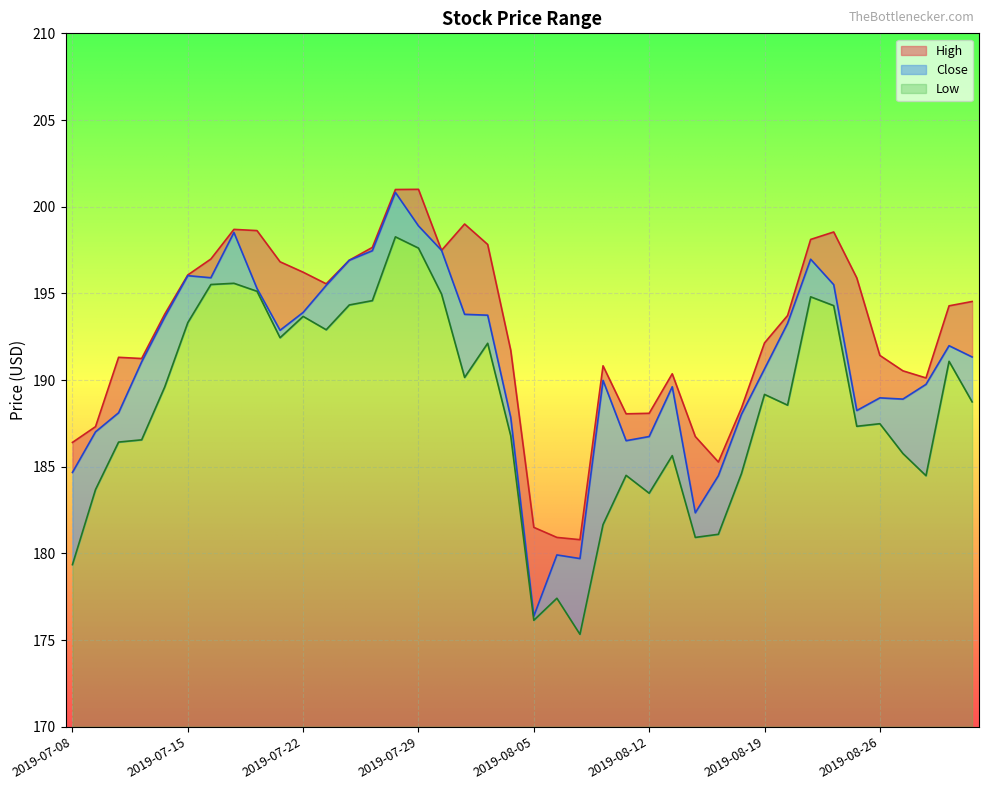

Reading left to right, list all the values displayed in this chart.

High: 186.4	187.3	191.3	191.2	193.8	196.1	197.0	198.7	198.6	196.8	196.2	195.6	196.9	197.6	201.0	201.0	197.5	199.0	197.8	191.7	181.5	180.9	180.8	190.8	188.1	188.1	190.4	186.7	185.3	188.4	192.1	193.7	198.1	198.5	195.9	191.4	190.5	190.1	194.3	194.5
Close: 184.7	187.0	188.1	191.1	193.6	196.0	195.9	198.5	195.3	192.9	193.9	195.5	196.9	197.5	200.8	198.9	197.5	193.8	193.7	187.8	176.4	179.9	179.7	190.0	186.5	186.7	189.6	182.3	184.5	188.0	190.6	193.3	197.0	195.5	188.2	189.0	188.9	189.8	192.0	191.3
Low: 179.4	183.7	186.4	186.6	189.6	193.3	195.5	195.6	195.1	192.4	193.7	192.9	194.3	194.6	198.3	197.6	195.0	190.1	192.1	186.8	176.1	177.4	175.3	181.7	184.5	183.5	185.6	180.9	181.1	184.6	189.2	188.6	194.8	194.3	187.3	187.5	185.8	184.5	191.1	188.7